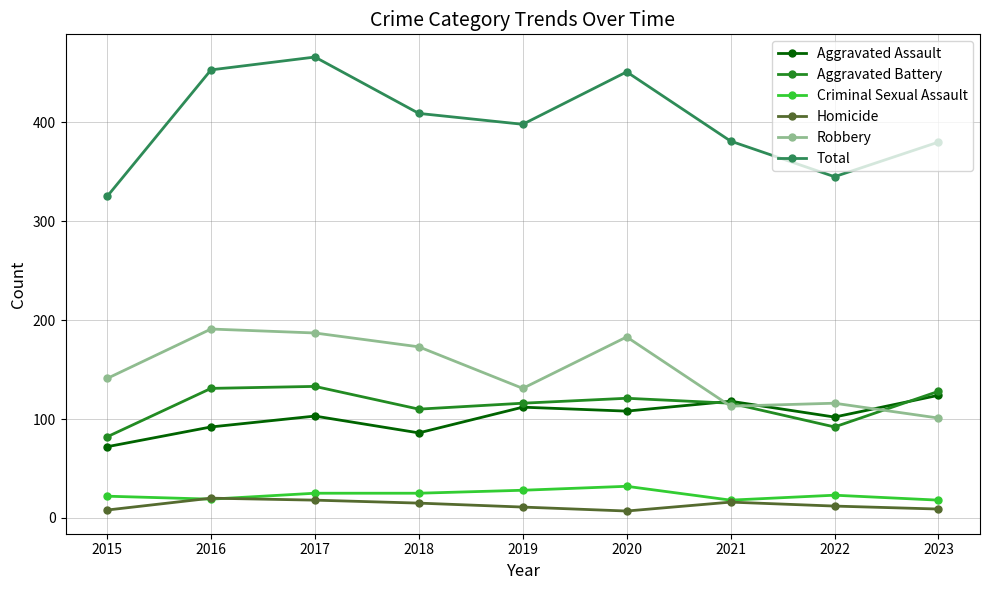

What is the total value across all series at 2019?

796